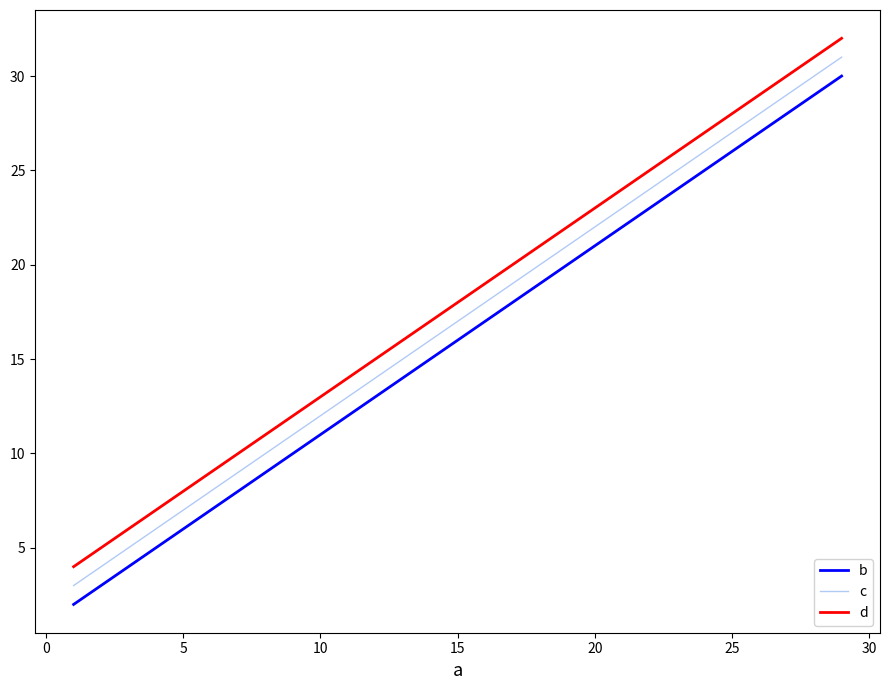

What is the difference between the second highest and second lowest values in the c series?

20